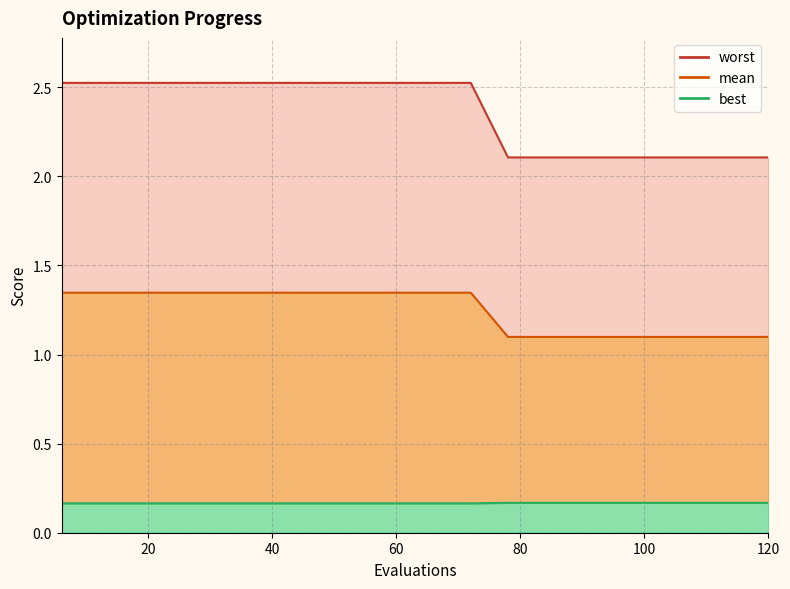

True or false: worst and mean cross at least once.

False